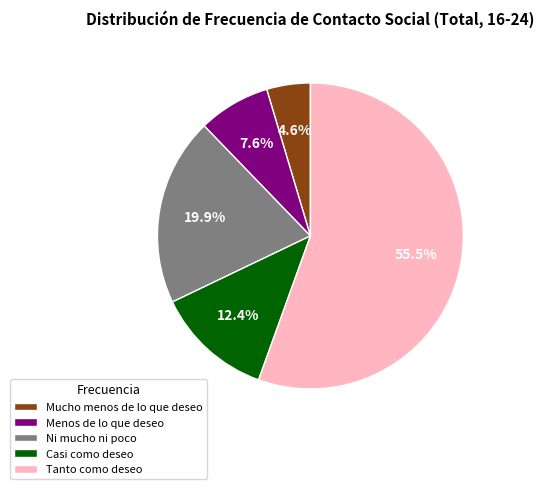

Count the number of slices in the pie.

5